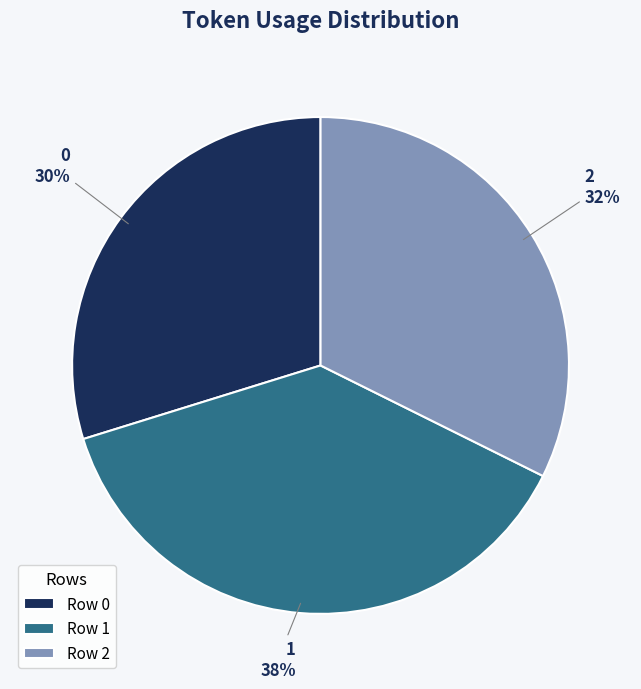

To the nearest percent, what portion does 1 represent?

38%